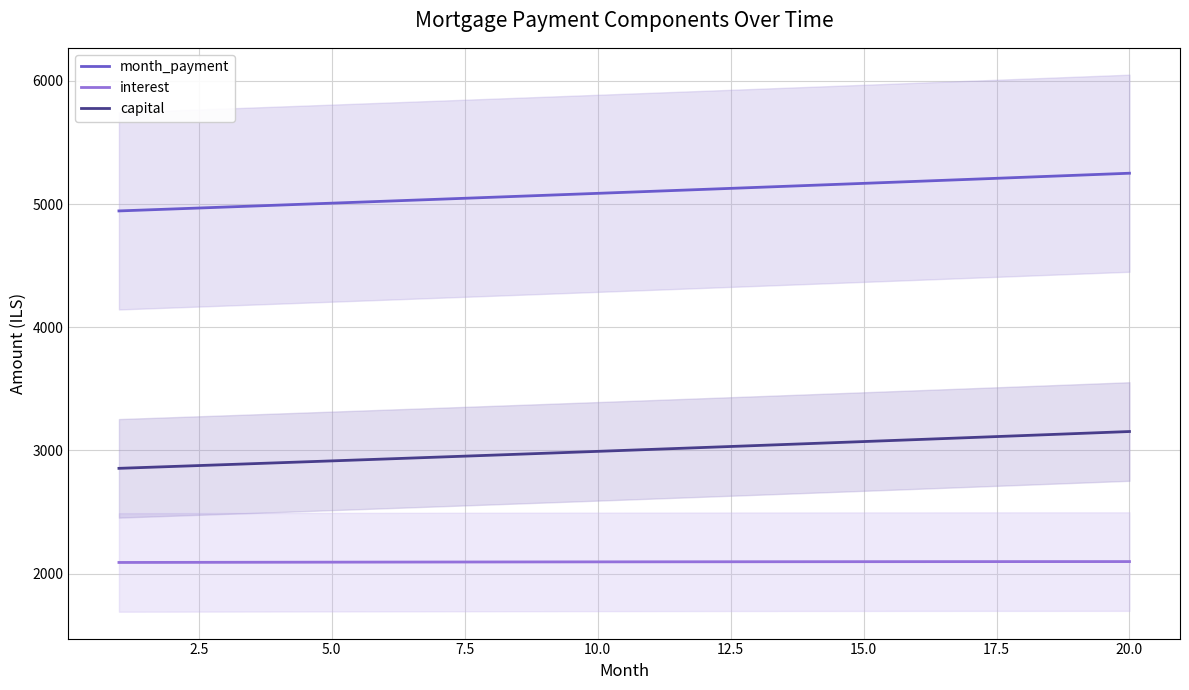

Is it true that capital equals 722.2 at 10.0?

False